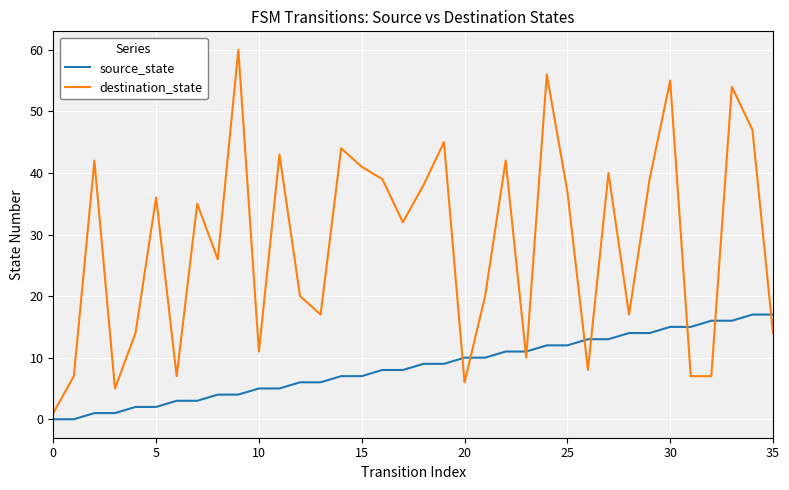

Which series has the largest total across all categories?

destination_state